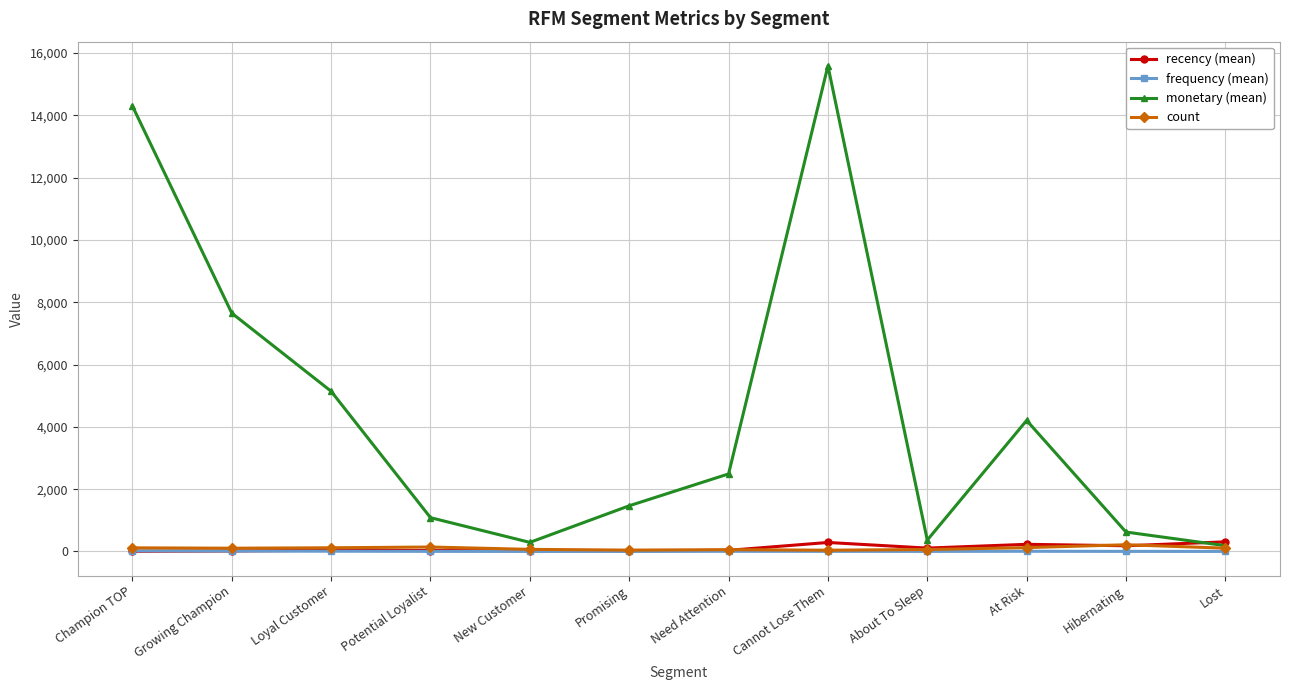

How many distinct data groups are displayed?

4